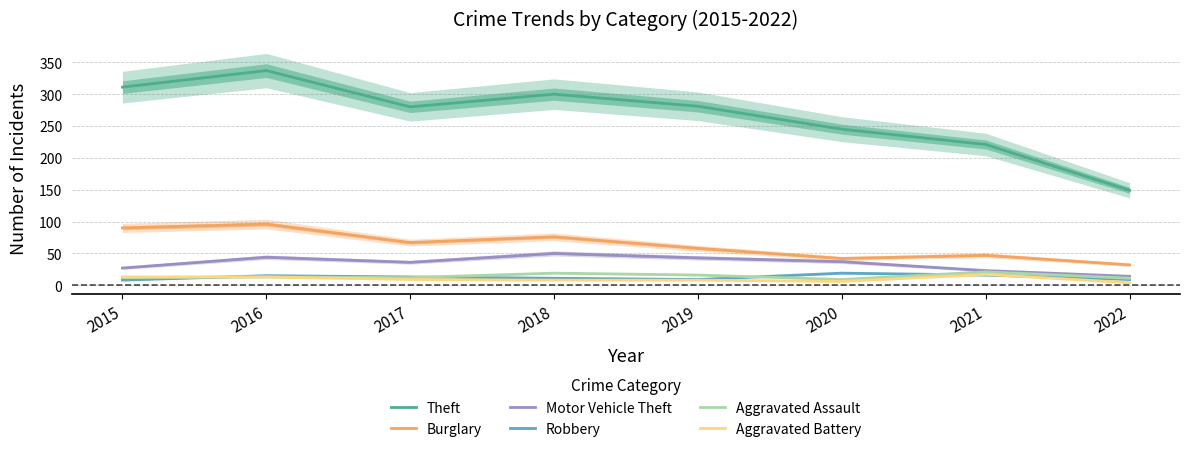

Read the Aggravated Battery value at 2019, to the nearest 10.

10